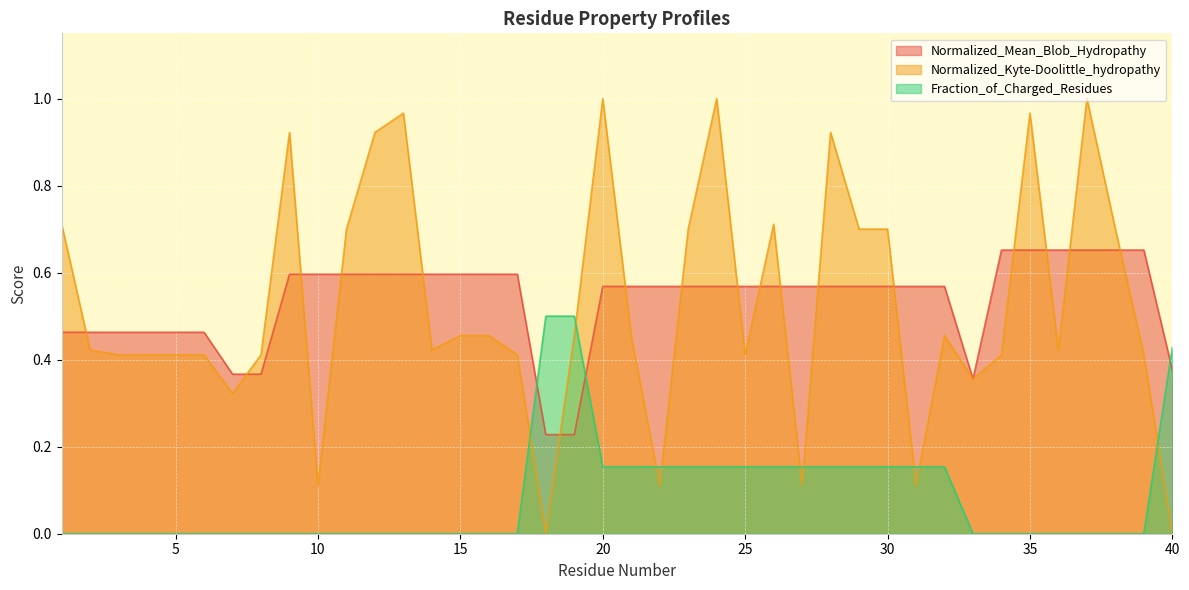

The Normalized_Mean_Blob_Hydropathy series shows 0.7 at 38. True or false?

True